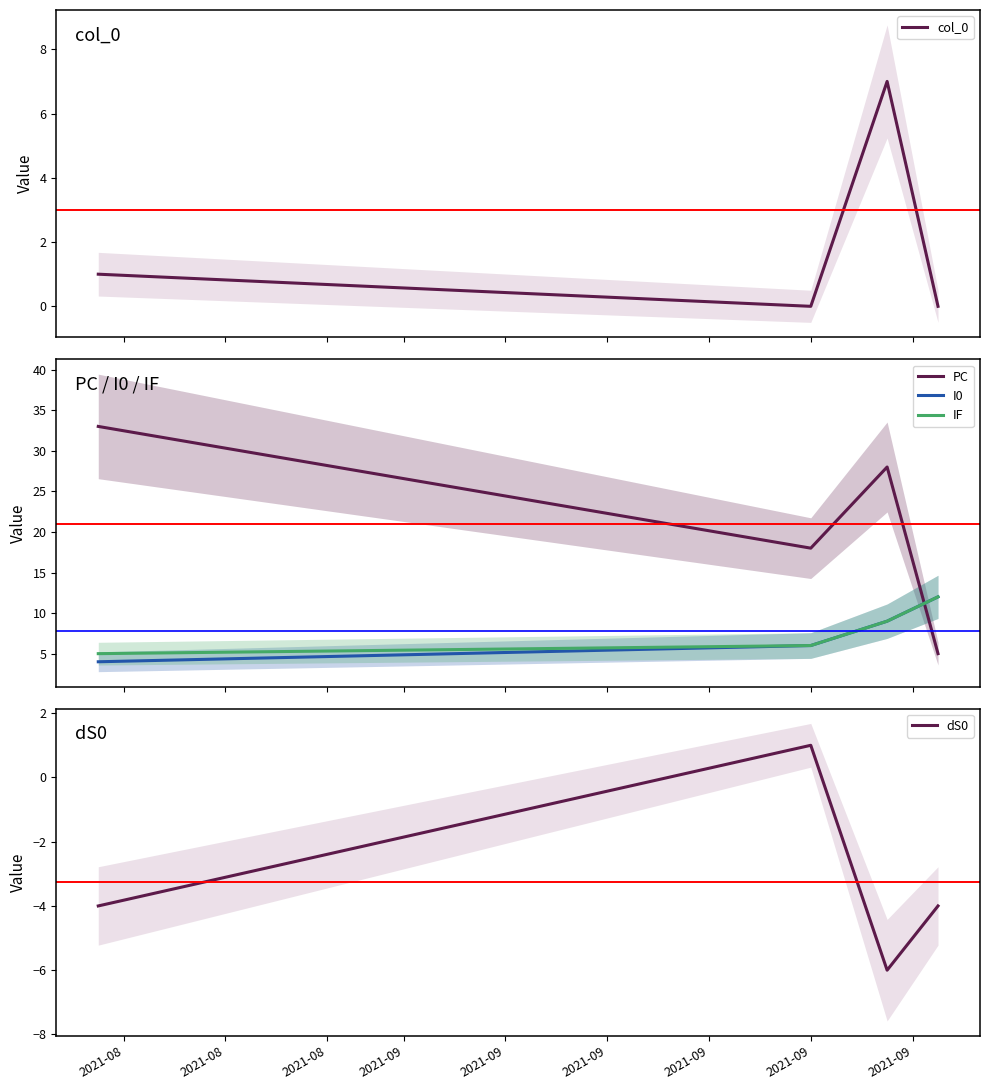

What is the lowest value of the PC series?

5